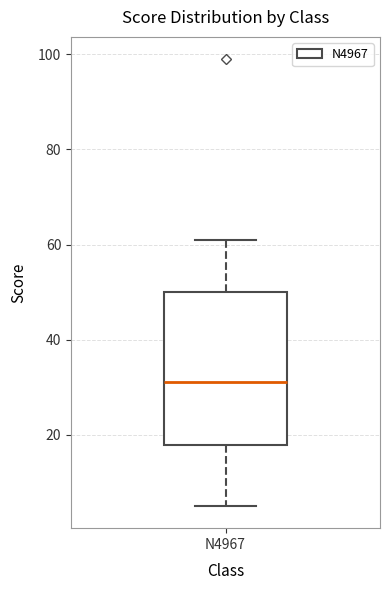

Read this box plot against the y-axis: the position of the median line, the range covered by the box, and the ends of both whiskers. The values are not printed on the chart, so give them approximately, as read against the axis.

median 32, box 18 to 50, whiskers 6 to 62